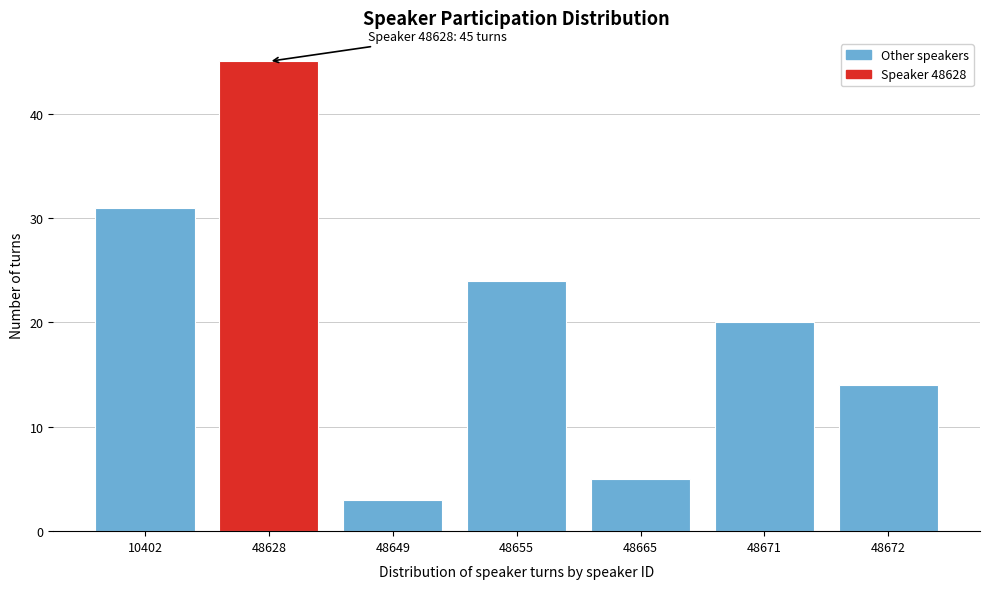

Reading right to left, what are all the values shown in this chart?

14	20	5	24	3	45	31